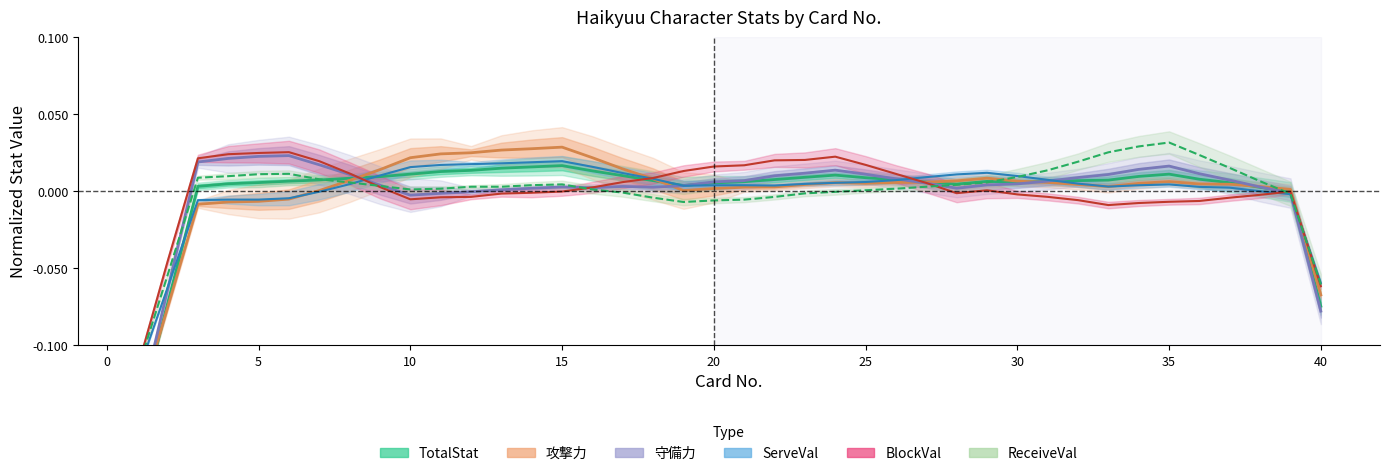

At how many categories does at least one series exceed 0?

37